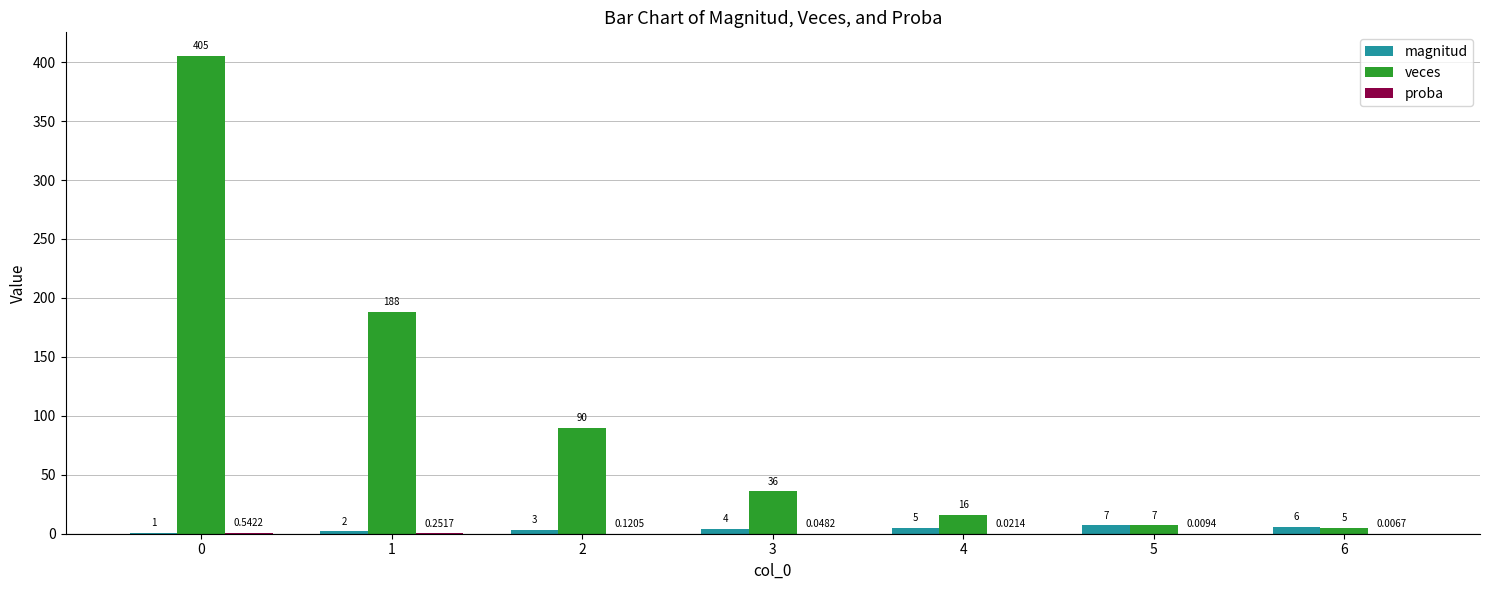

What is the sum of all veces values?

747.0